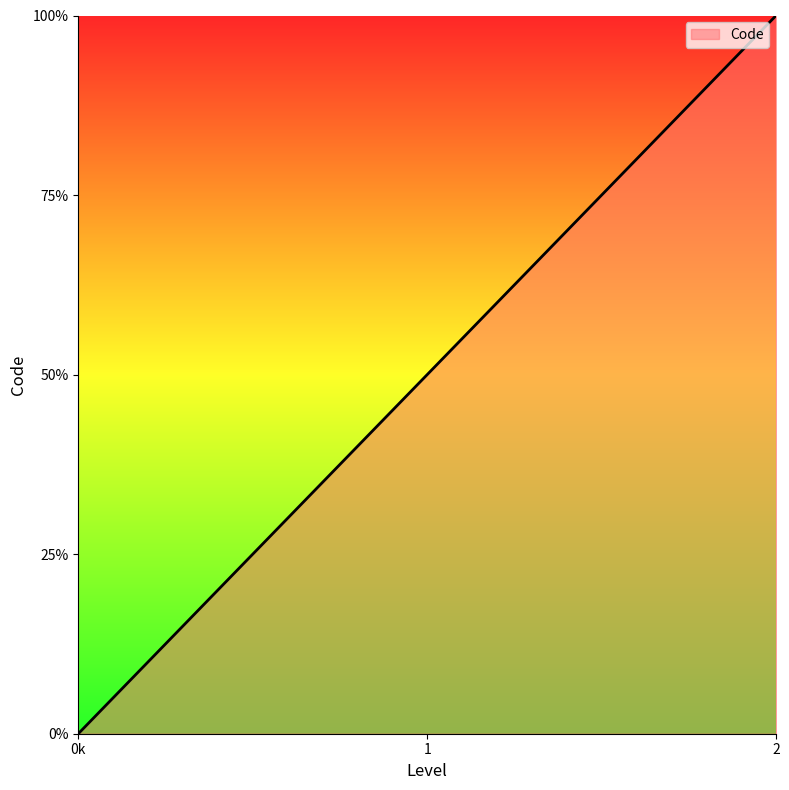

Rank the categories by value from highest to lowest.

2, 1, 0k